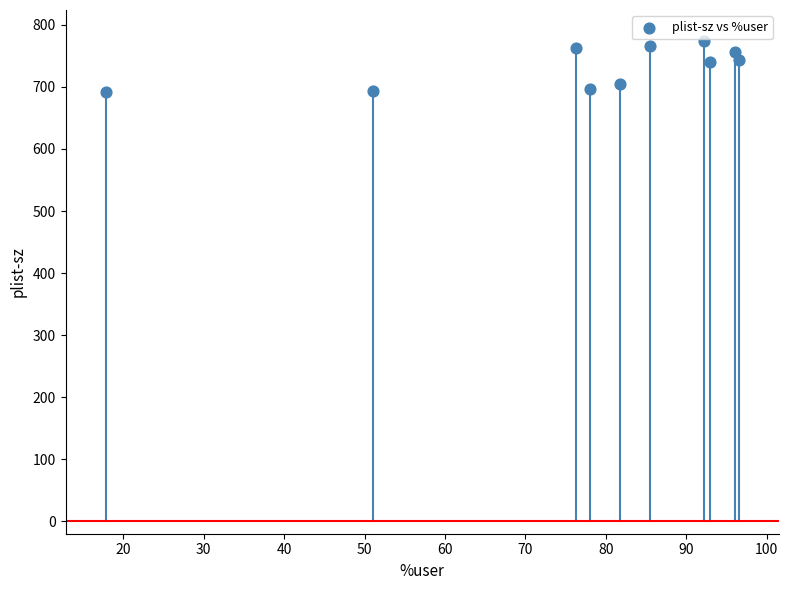

What is the average Y value?

733